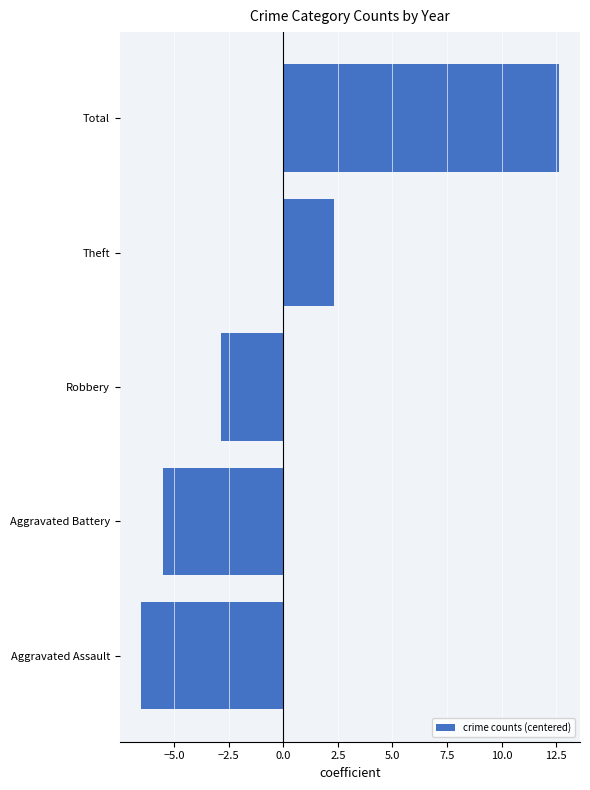

Which category has the highest value across all series?

Total